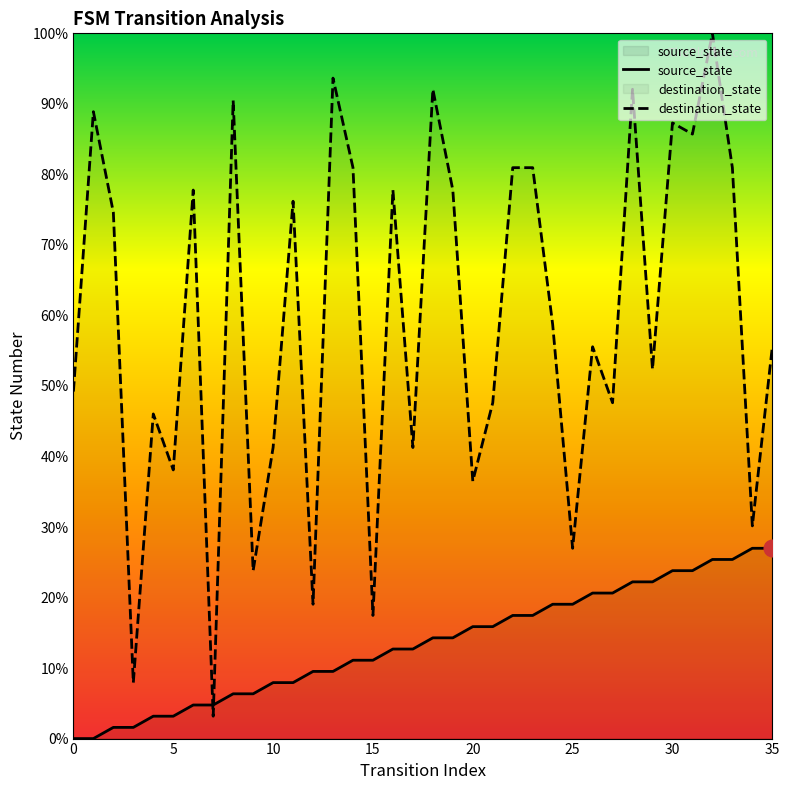

What is the total value across all series at 2?

48